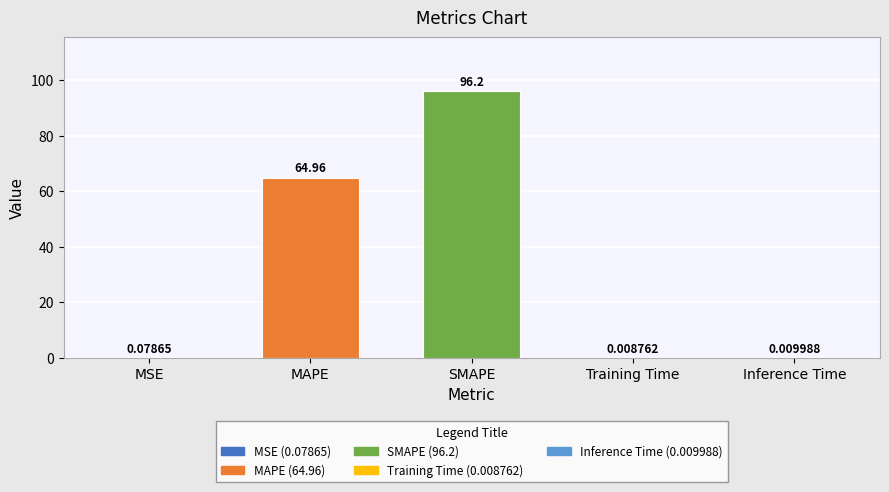

Which has a higher value, MSE or Inference Time?

MSE